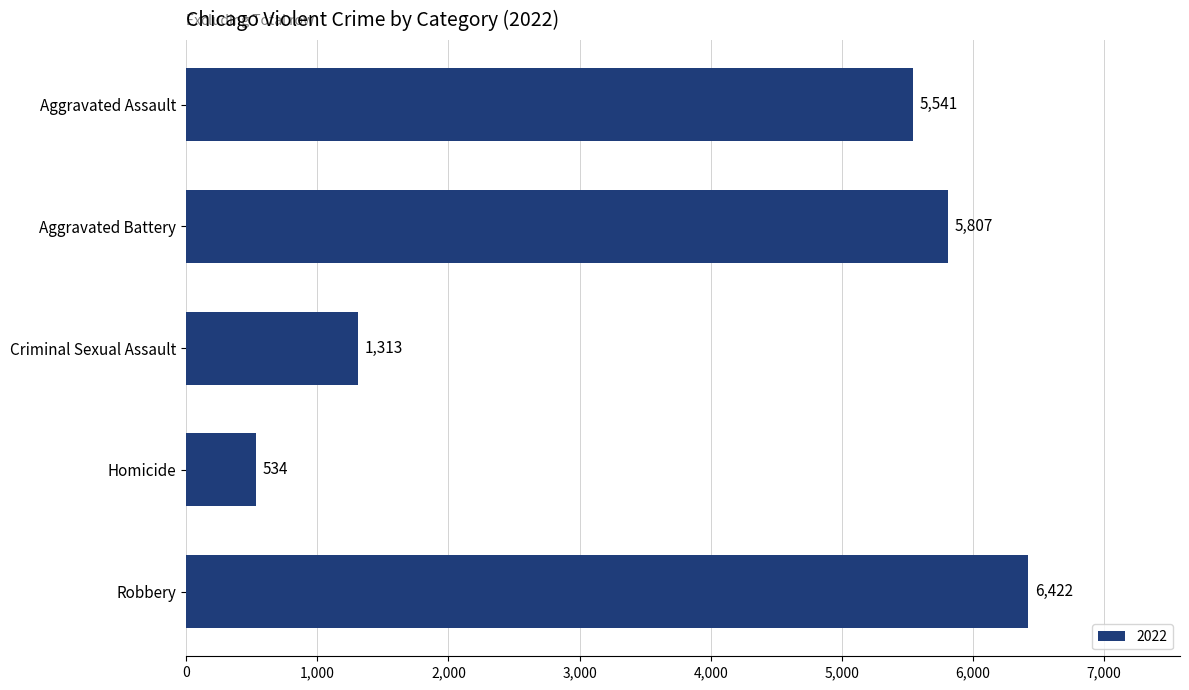

What is the difference between the maximum and minimum values?

5888